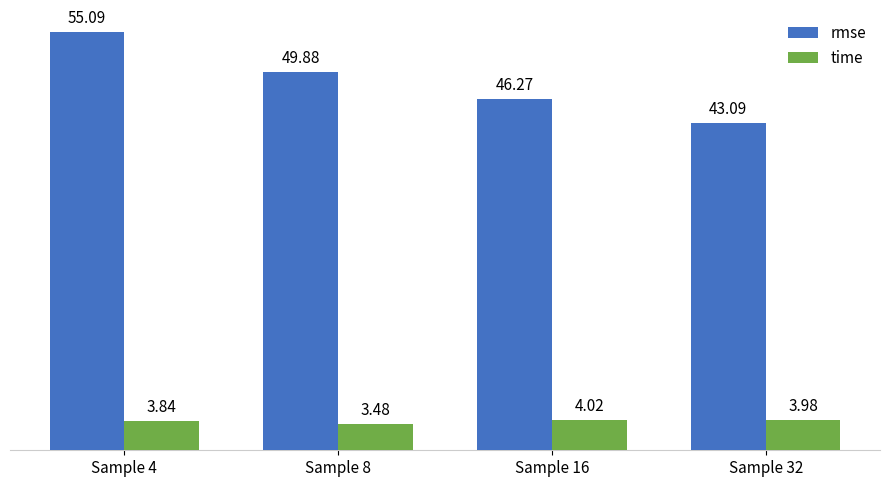

How many bars are there in each group?

2